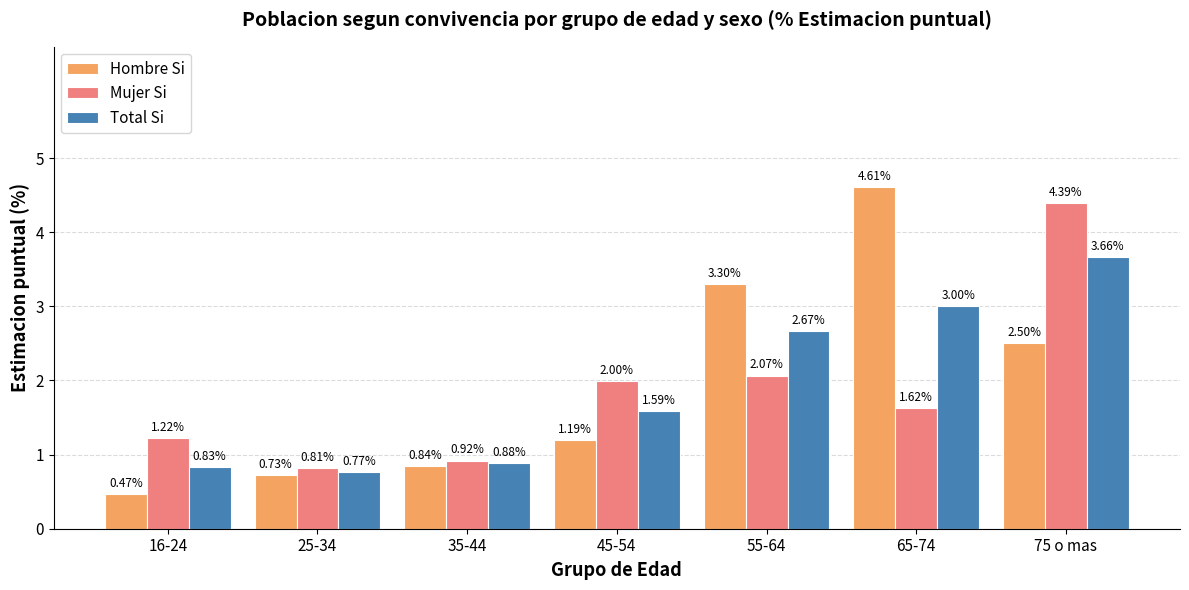

Rank the series at 45-54 from highest to lowest value.

Mujer Si, Total Si, Hombre Si